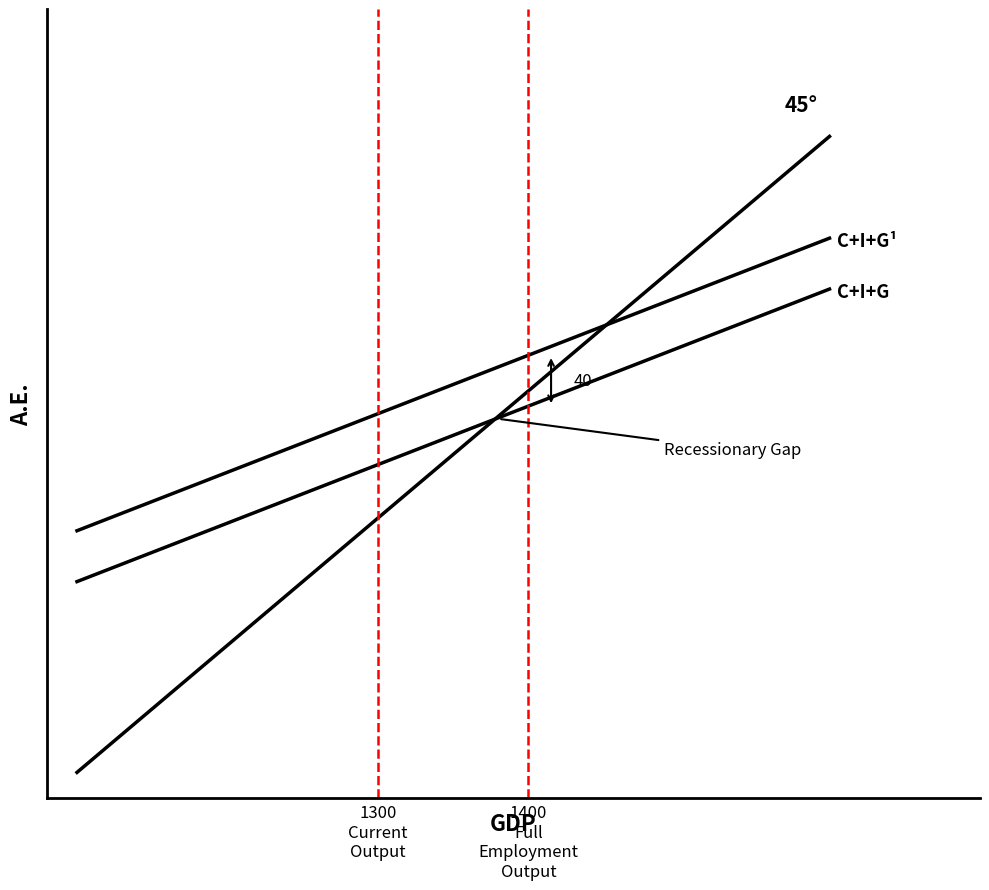

Is this an area chart (filled region under the line)?

No